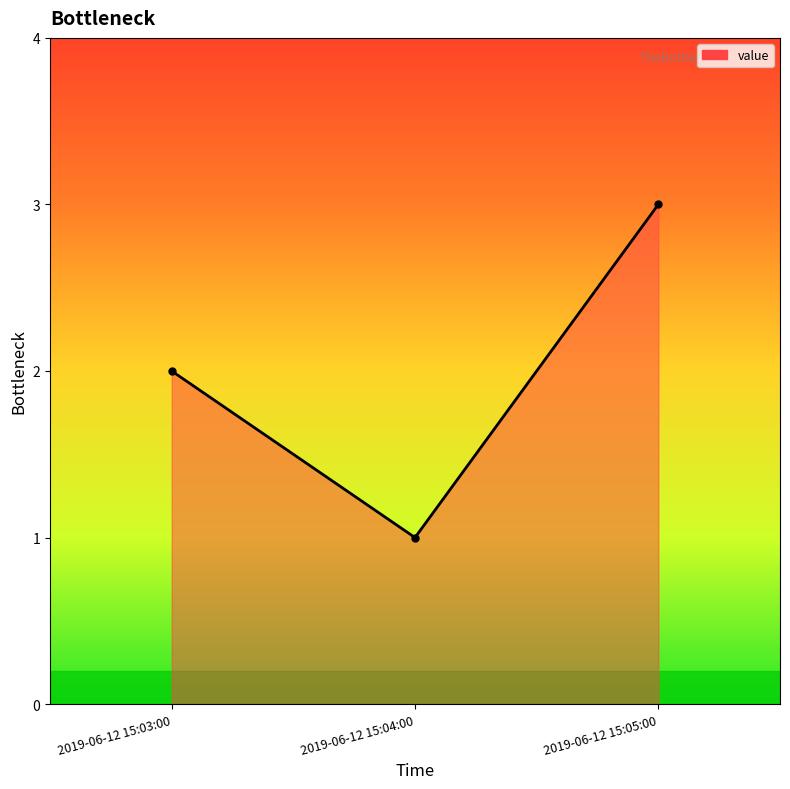

True or false: the data shows 1 at 2019-06-12 15:05:00.

False